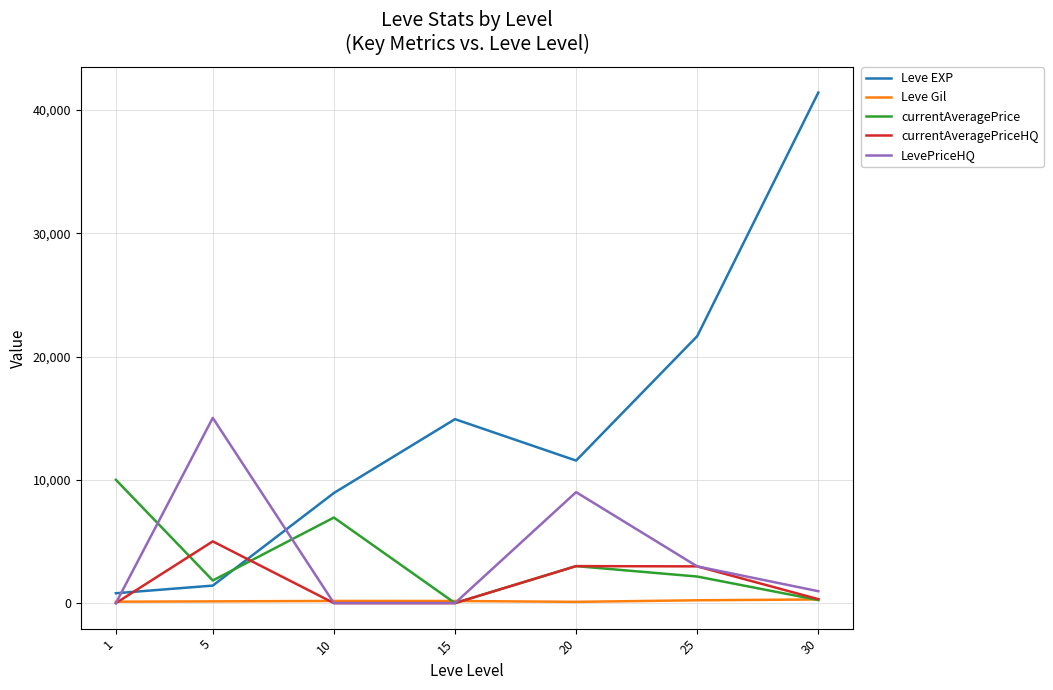

Is the value of currentAveragePriceHQ at 15 greater than the value of LevePriceHQ at 20?

No